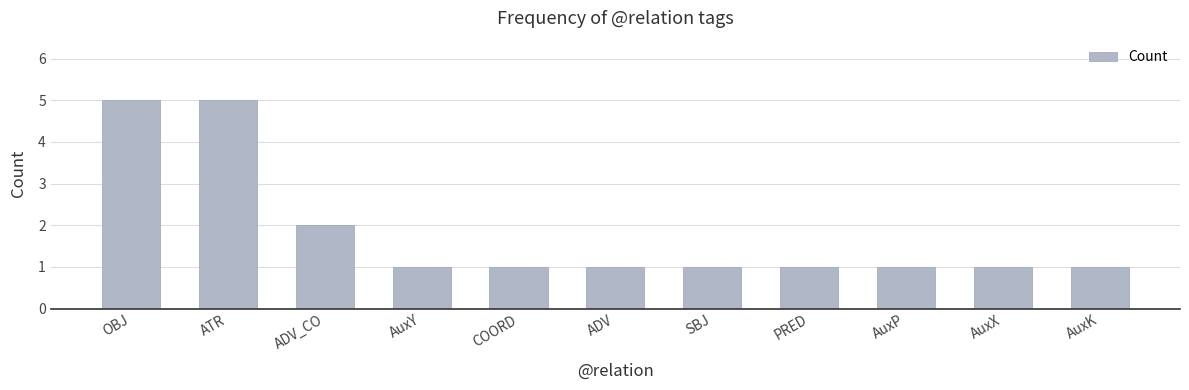

What is the greatest value displayed?

5